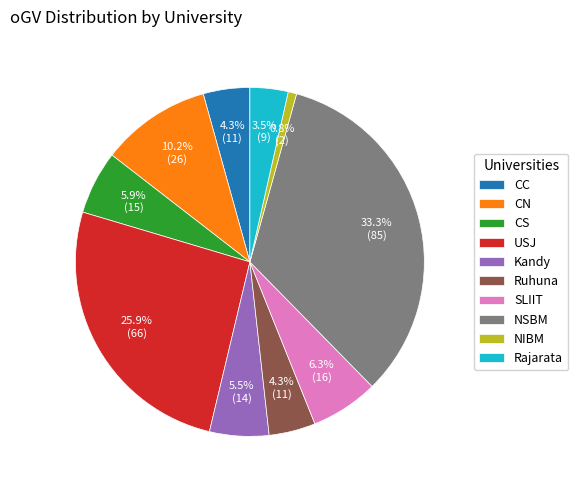

Does USJ represent more than half of the total?

No